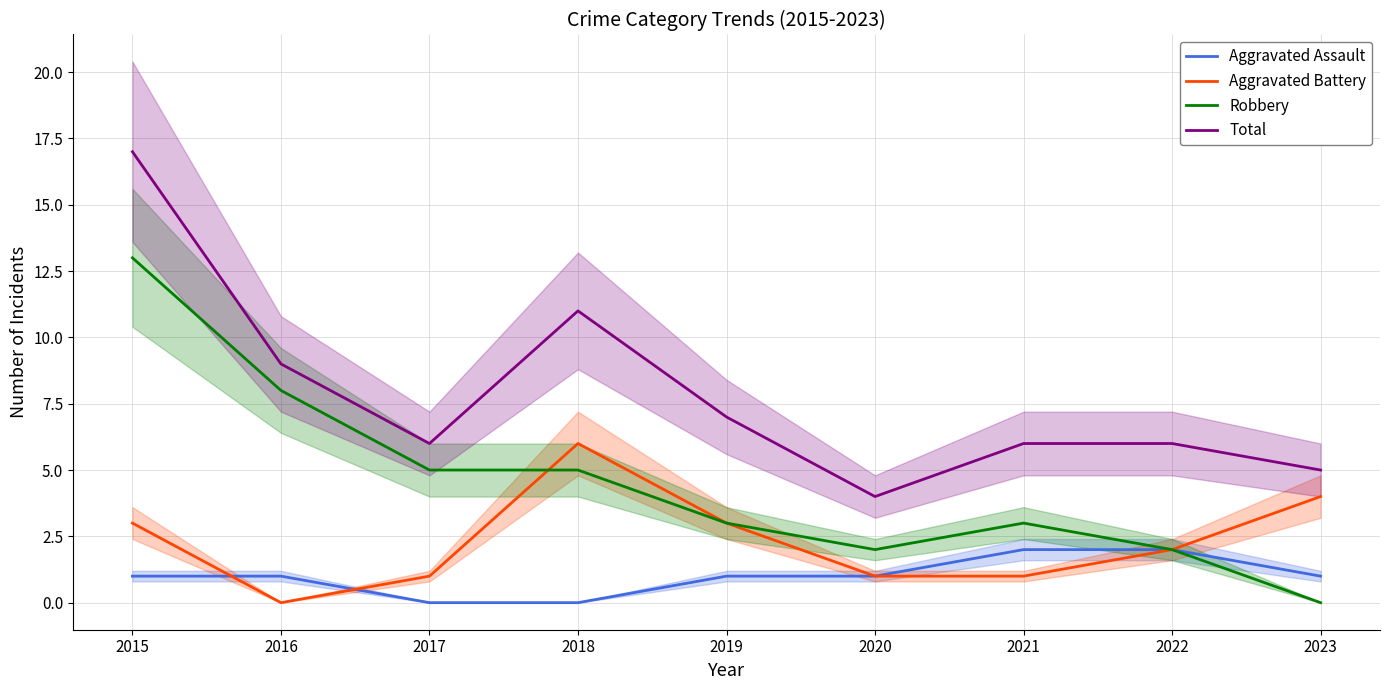

What is the average value of the Robbery series?

5